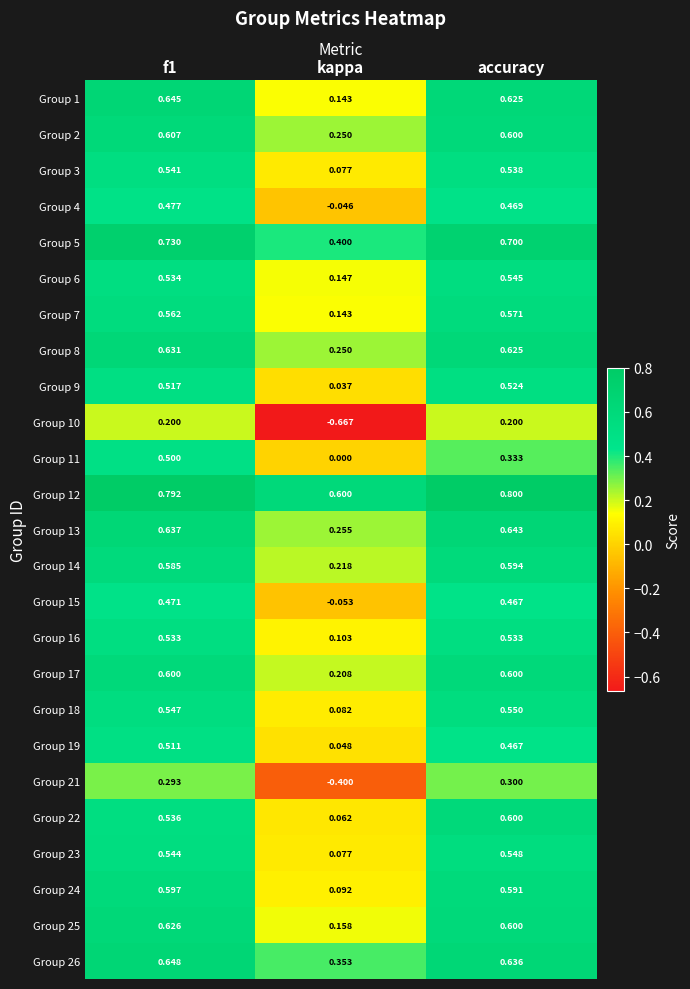

Which series has the largest total across all categories?

Group 12